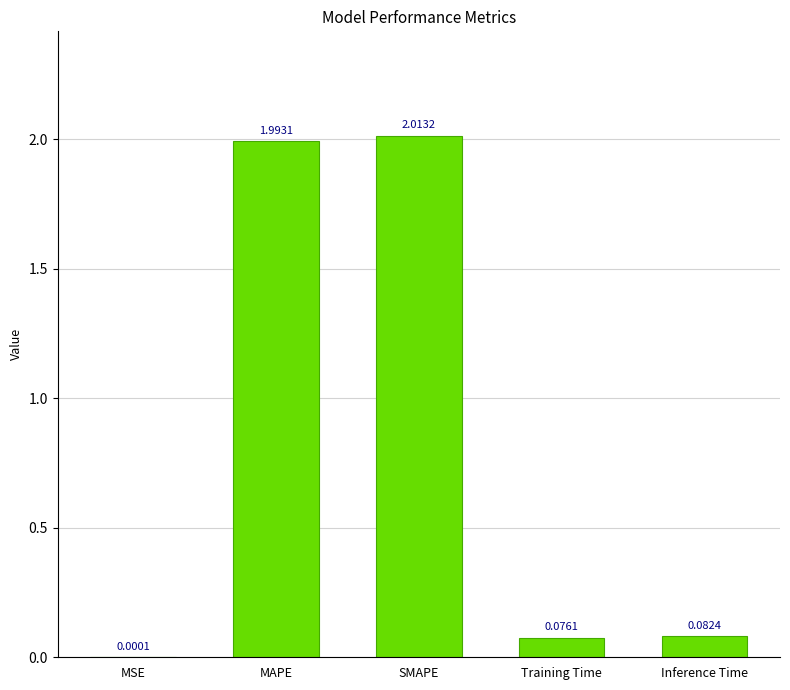

What is the ratio of the value at MAPE to the value at SMAPE?

1.0